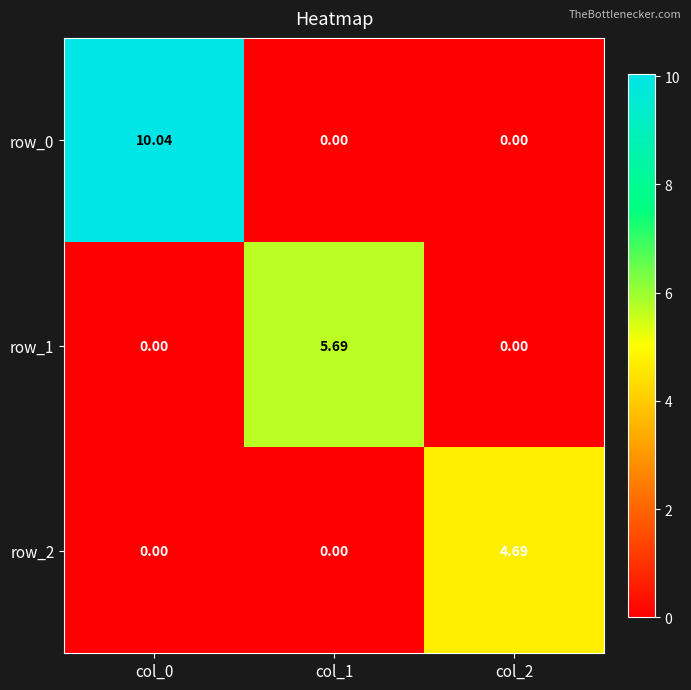

Reading left to right, list all the values displayed in this chart.

row_0: 10.0	0.0	0.0
row_1: 0.0	5.7	0.0
row_2: 0.0	0.0	4.7